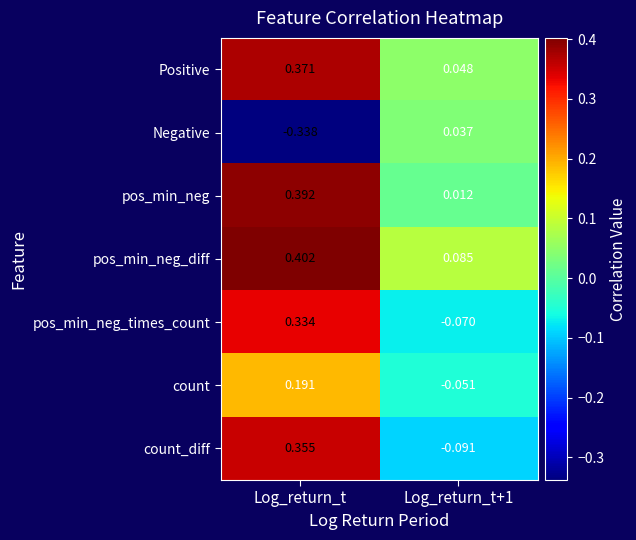

At which category is the sum across all series the highest?

Log_return_t